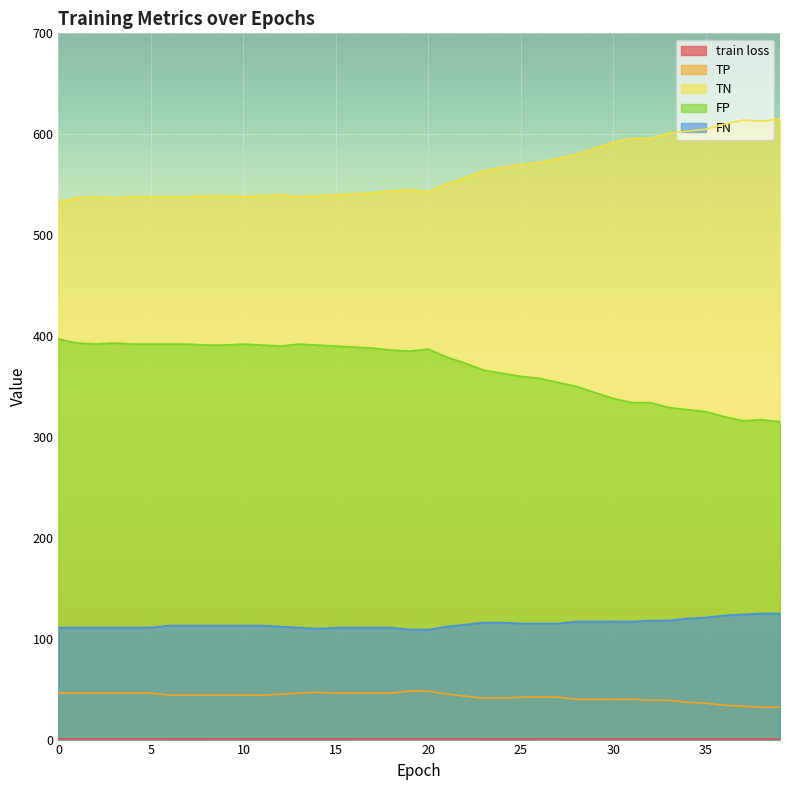

The value of train loss at 1 is 1.3. True or false?

False